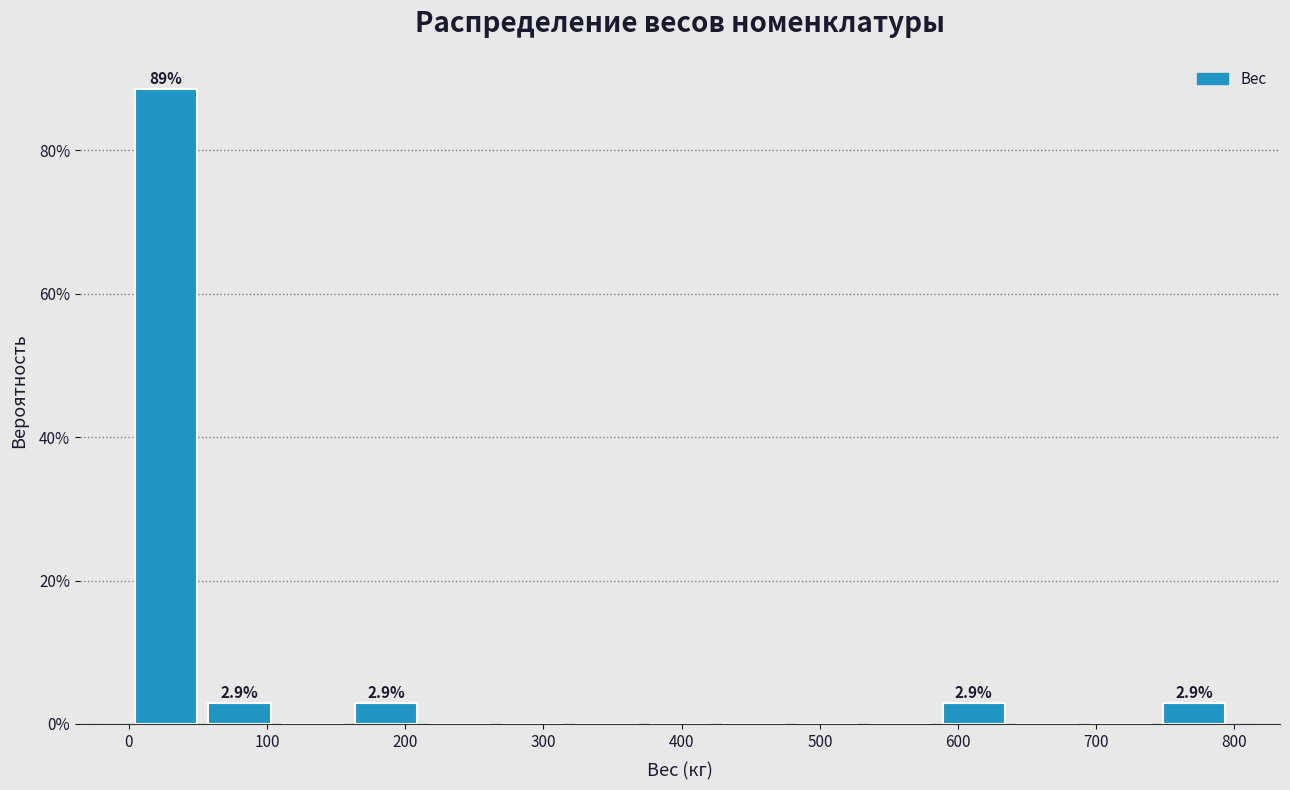

Which range on the x-axis has the tallest bar?

0 to 50